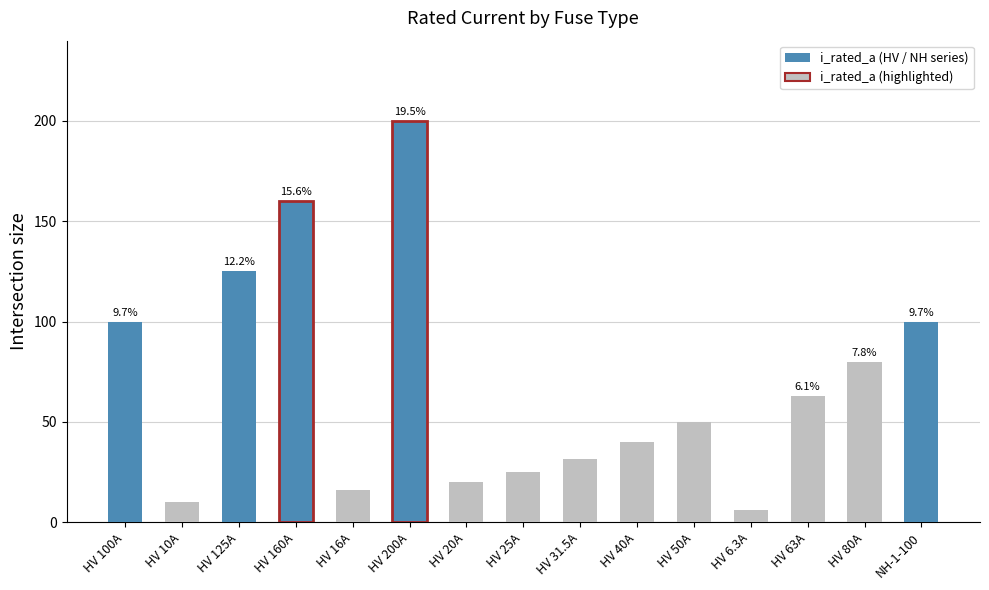

What is the maximum value shown in the chart?

200.0